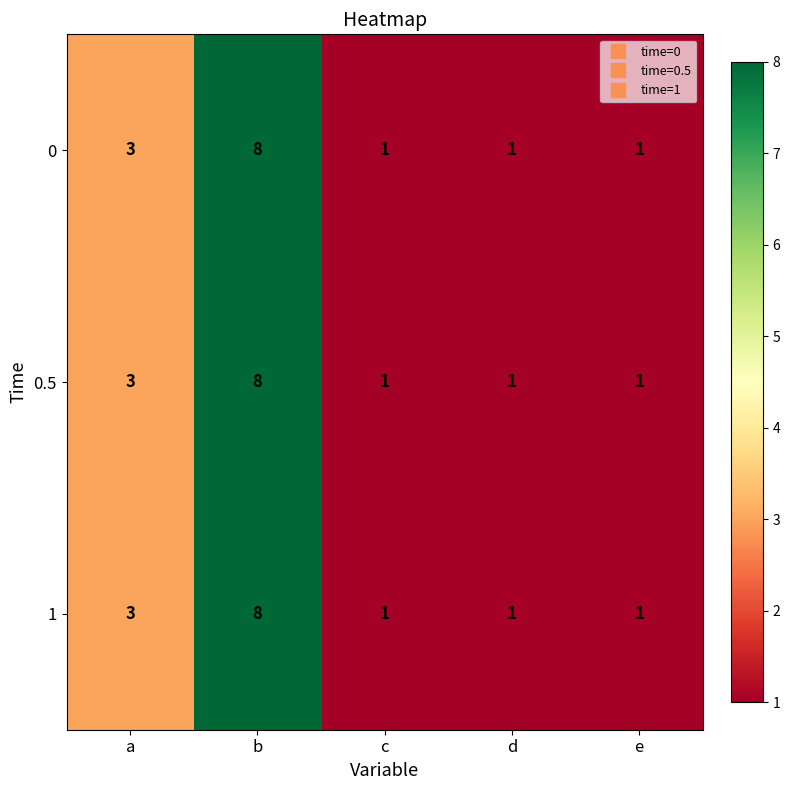

The 1 series shows 3 at a. True or false?

True